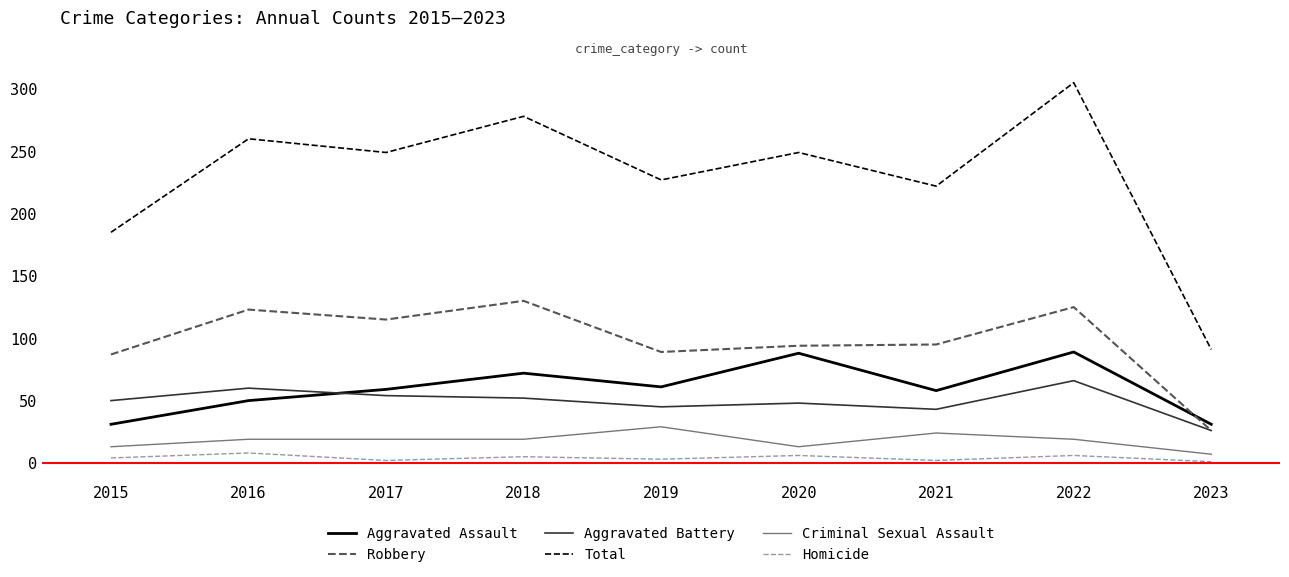

Where is the first local minimum for Total?

2017